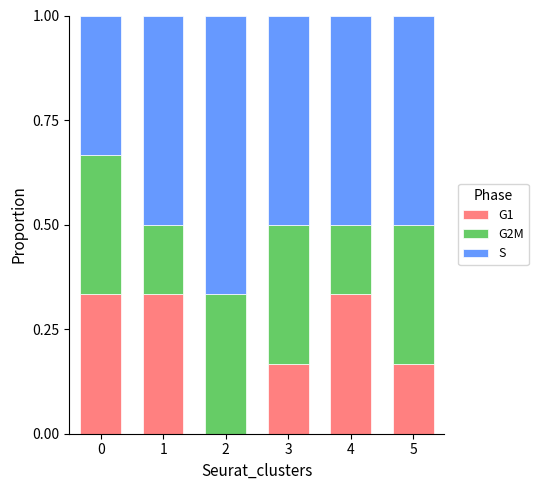

What is the total value across all series at 0?

1.0